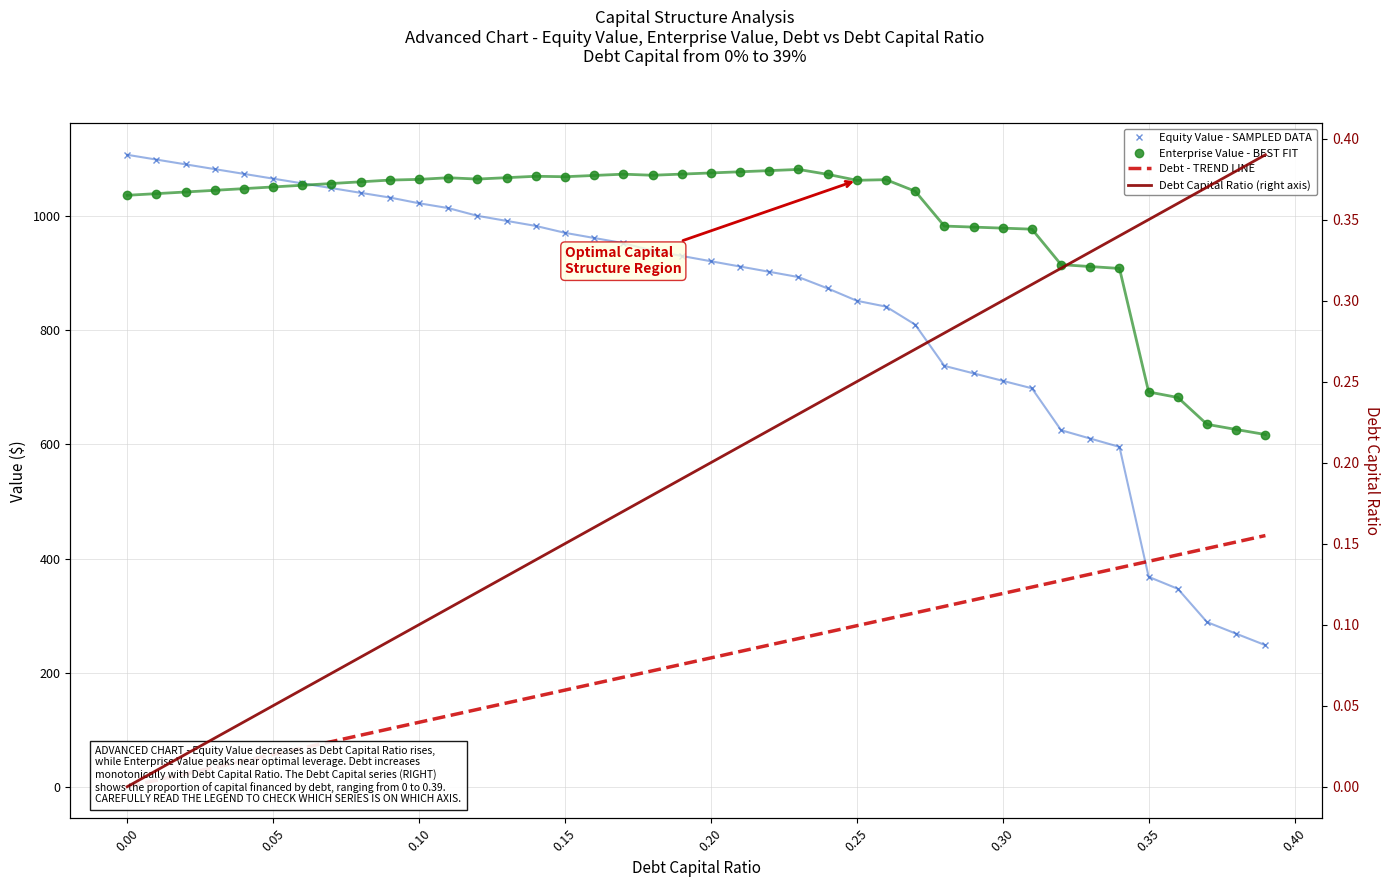

What are all the series names shown in the legend?

Equity Value - SAMPLED DATA, Enterprise Value - BEST FIT, Debt - TREND LINE, Debt Capital Ratio (right axis)